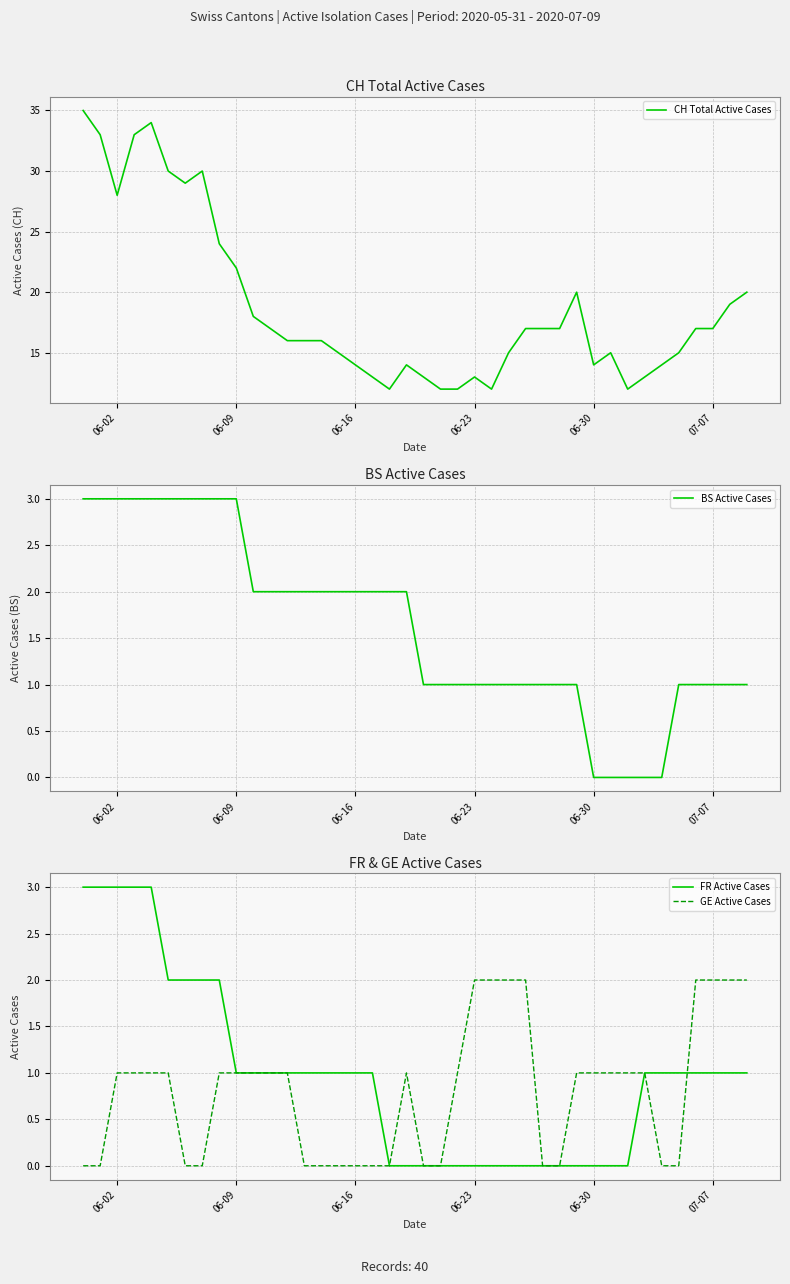

Count the FR Active Cases values in the range 0 to 1.

31